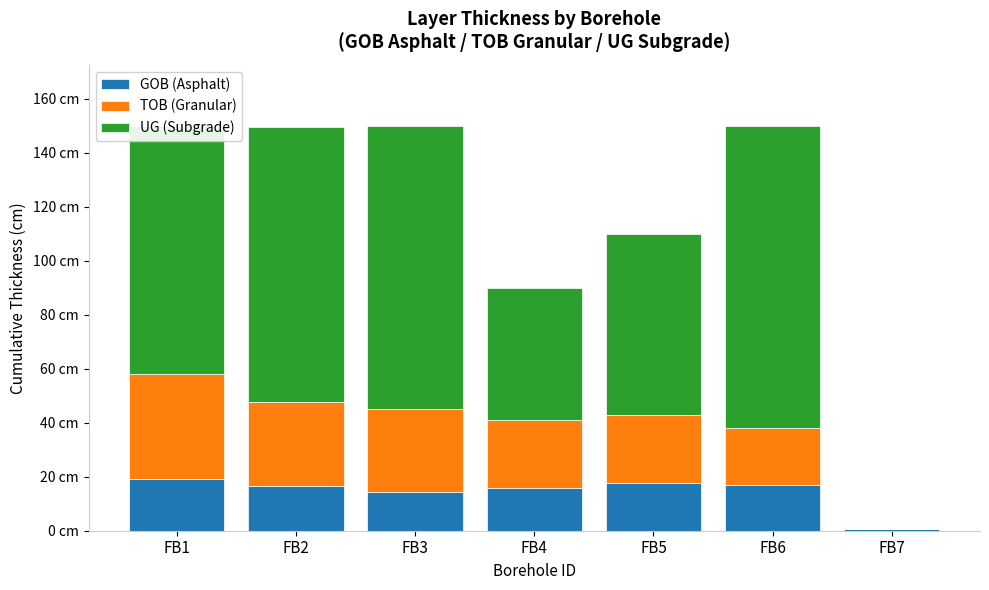

What is the total value across all series at FB2?

149.5